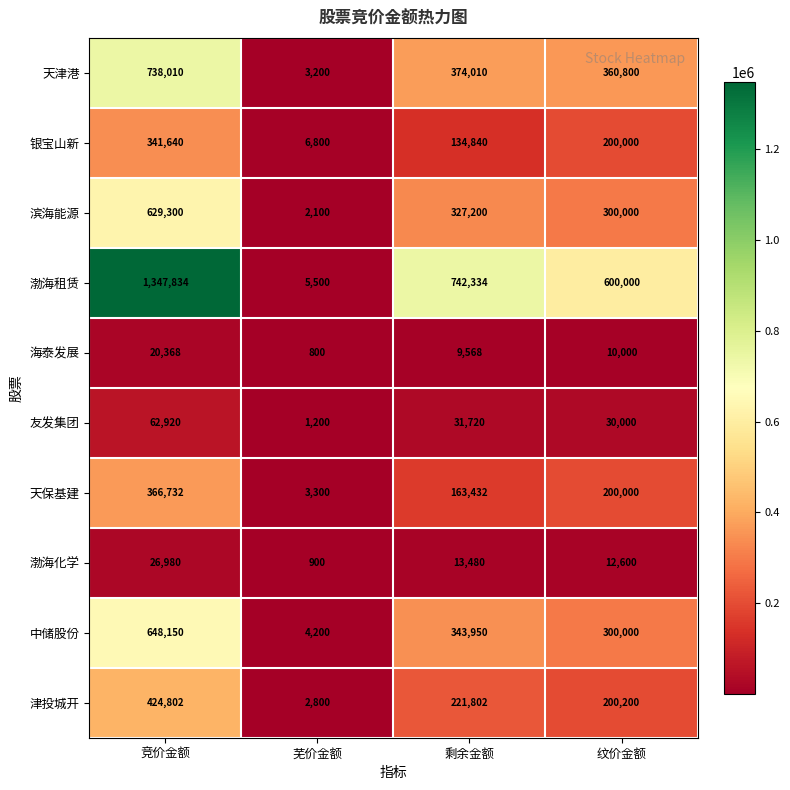

What is the approximate value of 海泰发展 at 竞价金额?

20368